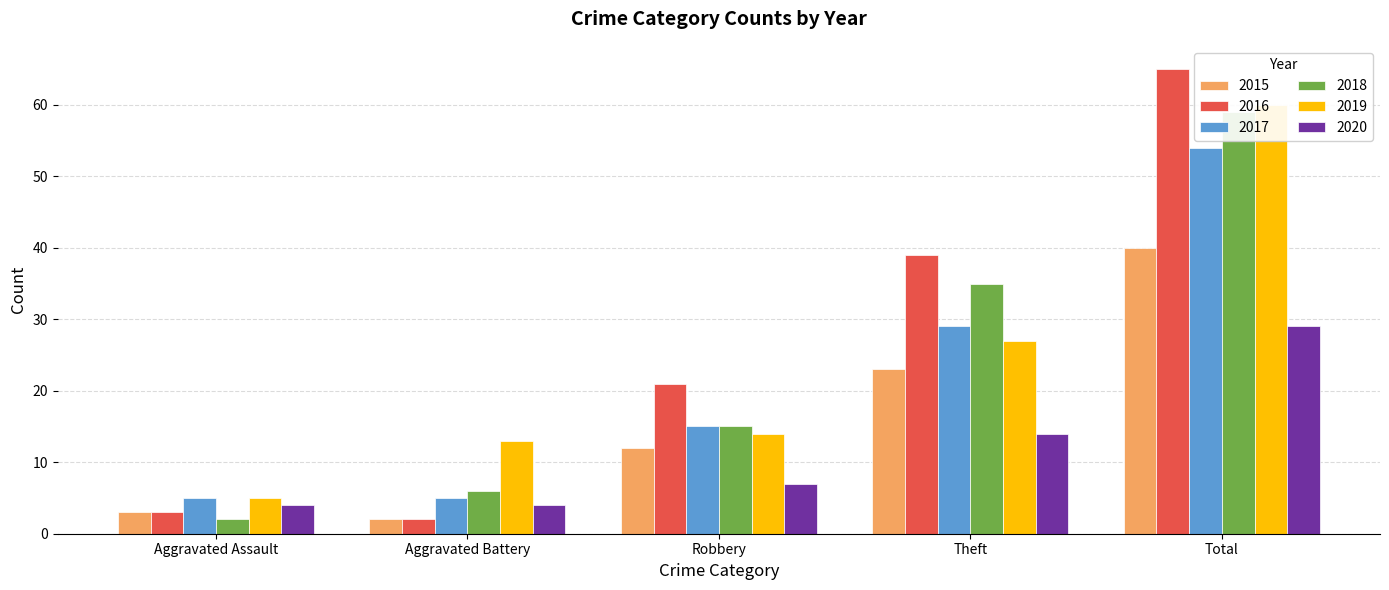

What position from the right is Robbery?

3